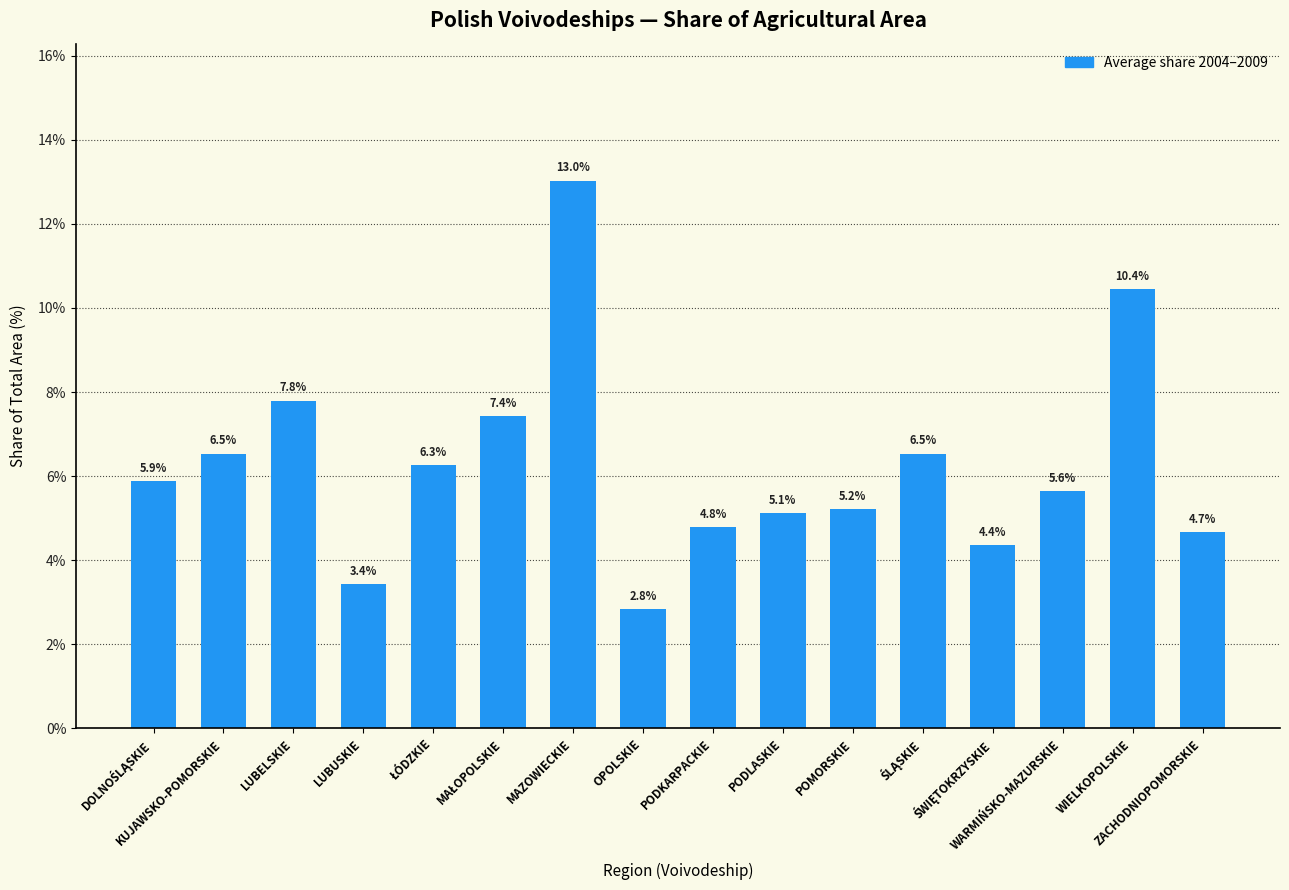

What is the value of the 3rd bar from the left?

7.8